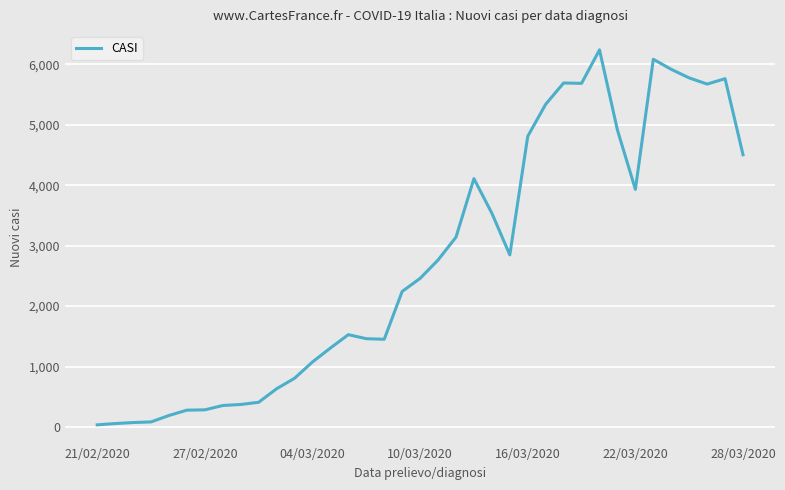

What is the difference between the maximum and minimum values?

6204